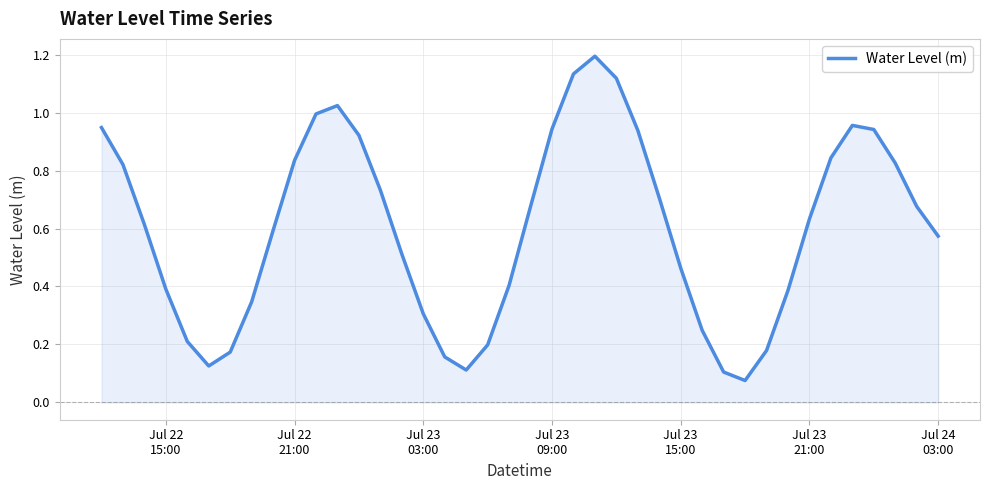

What is the greatest value displayed?

1.2